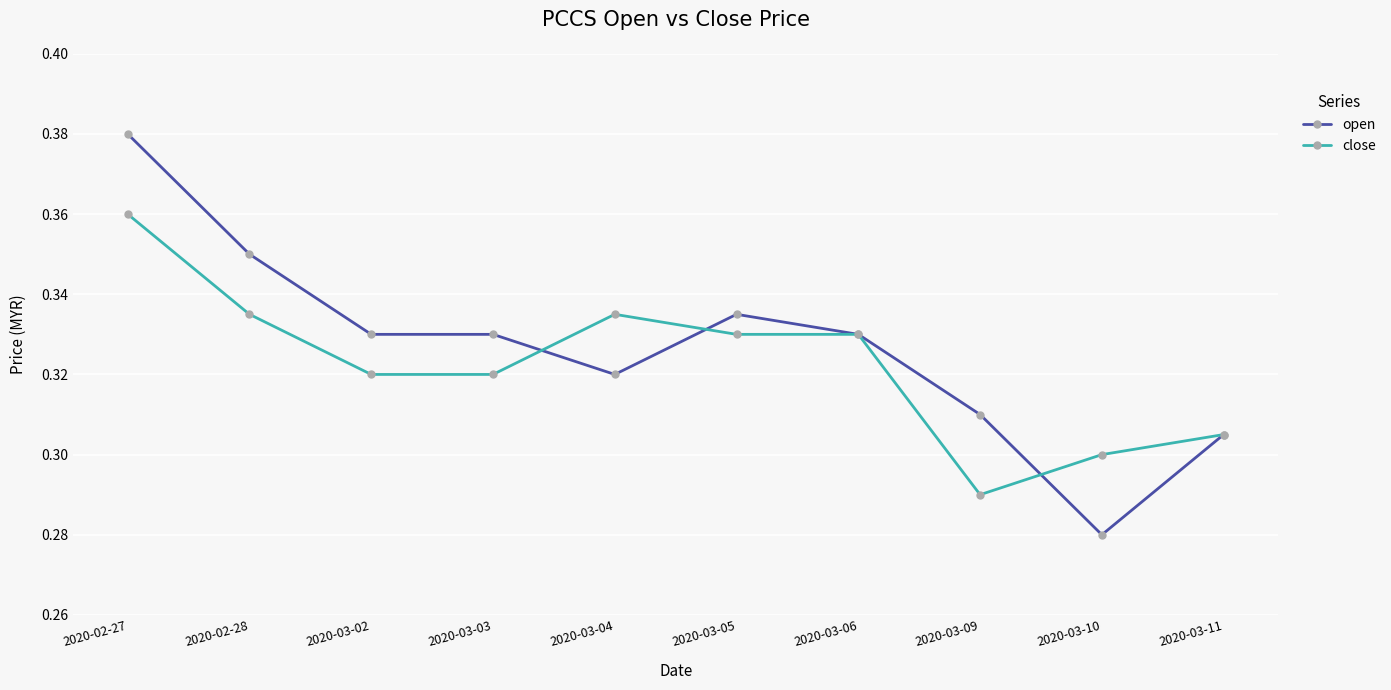

Which category has the highest value in the close series?

2020-02-27